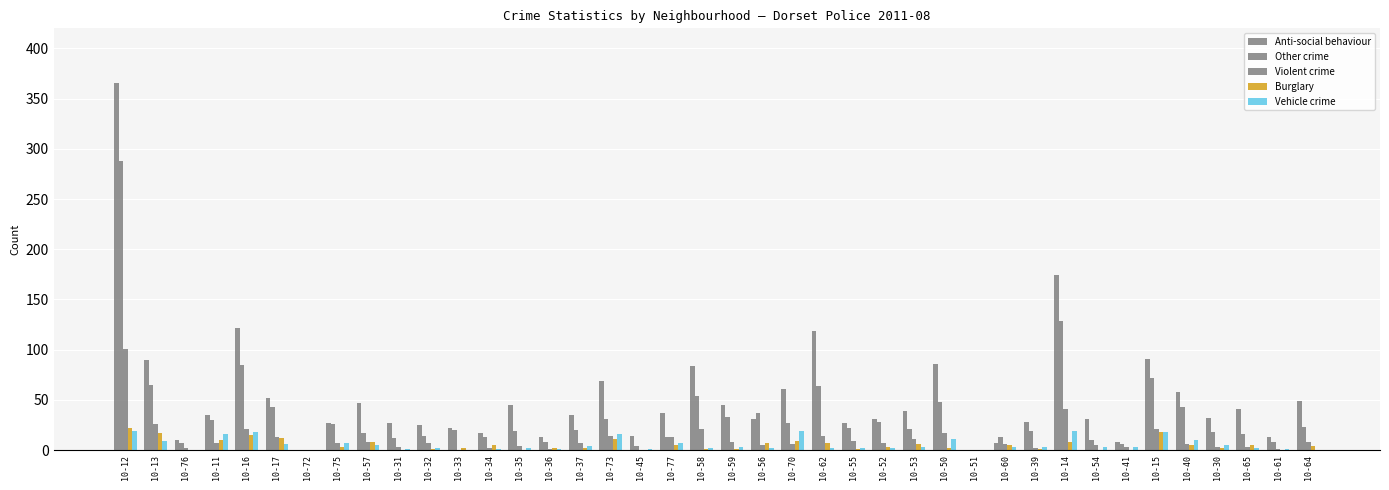

Which category has the lowest value in the Burglary series?

10-76